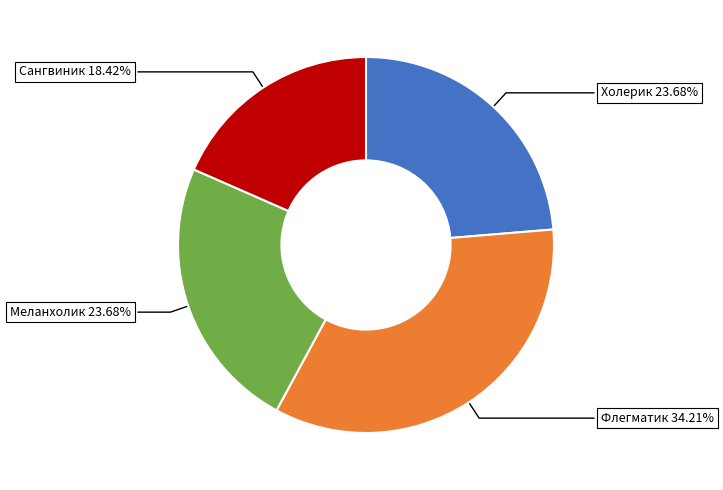

What is the largest slice in the pie chart?

Флегматик